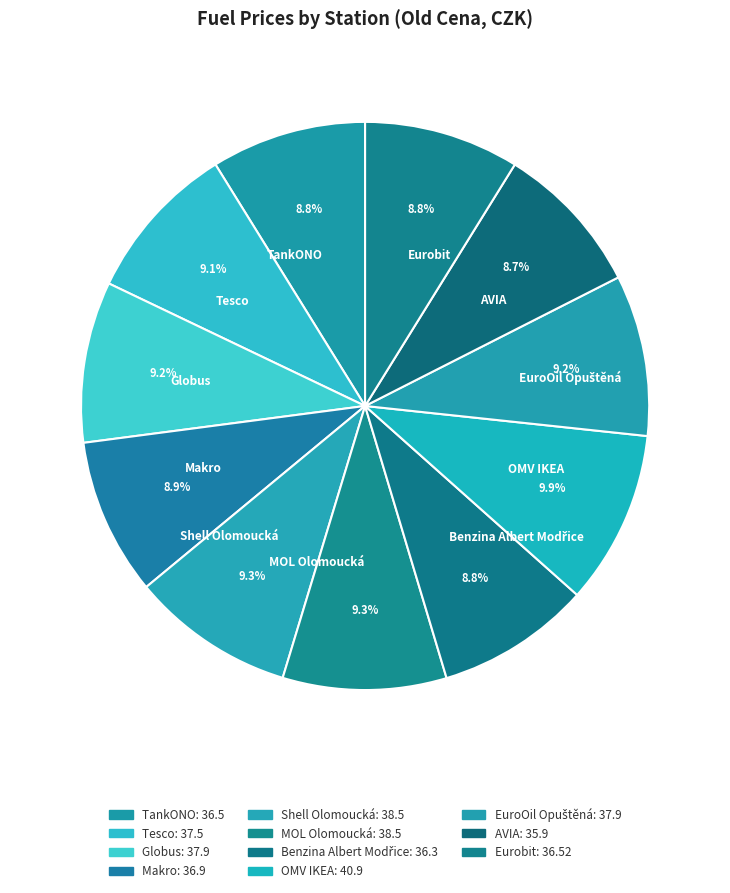

To the nearest percent, what is the difference between the OMV IKEA and Makro slice percentages?

1%